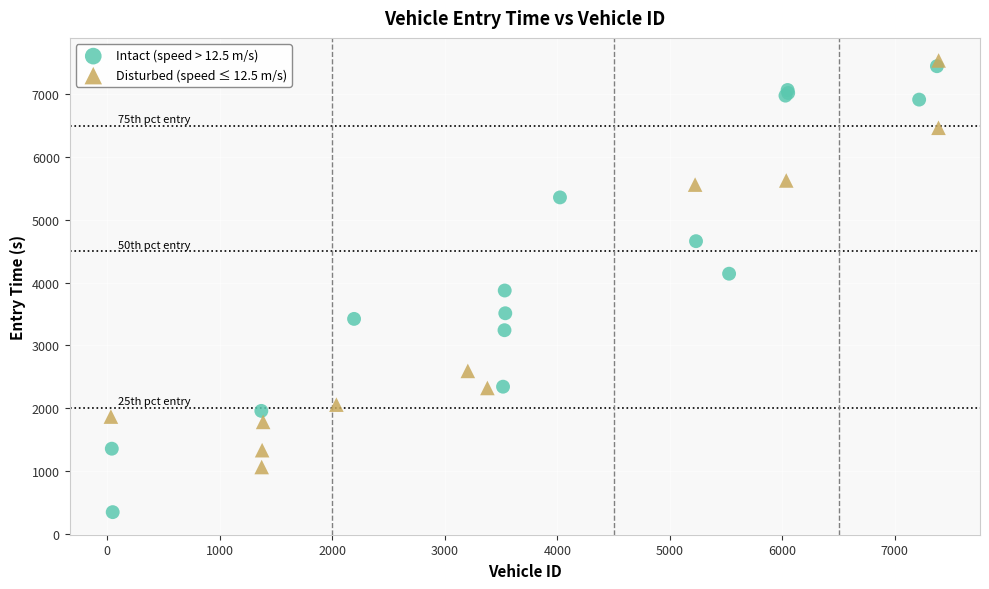

Which series contains the lowest Y value?

Intact (speed > 12.5 m/s)